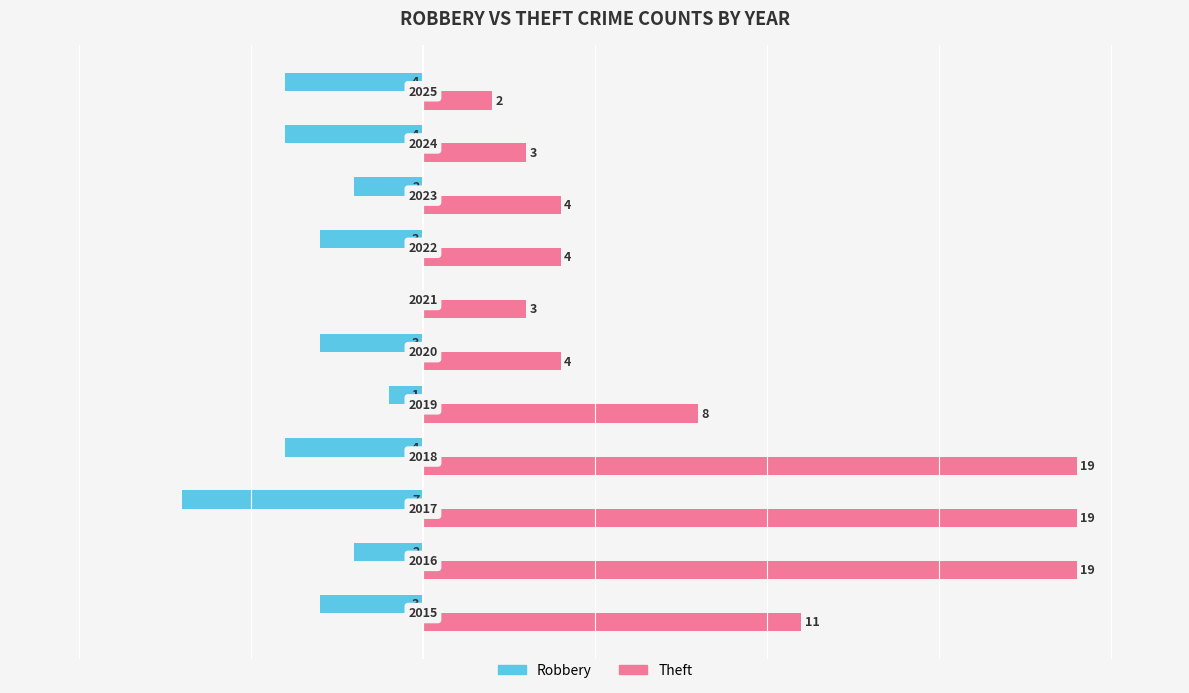

What is the average value of the Robbery series?

-3